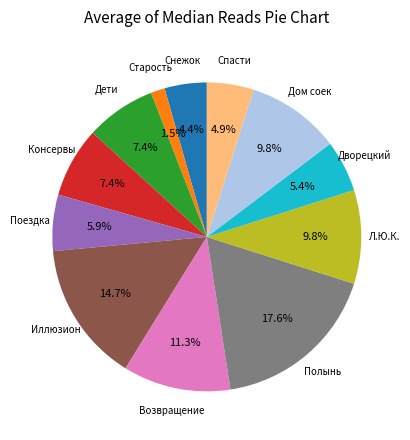

Does any single category account for the majority?

No